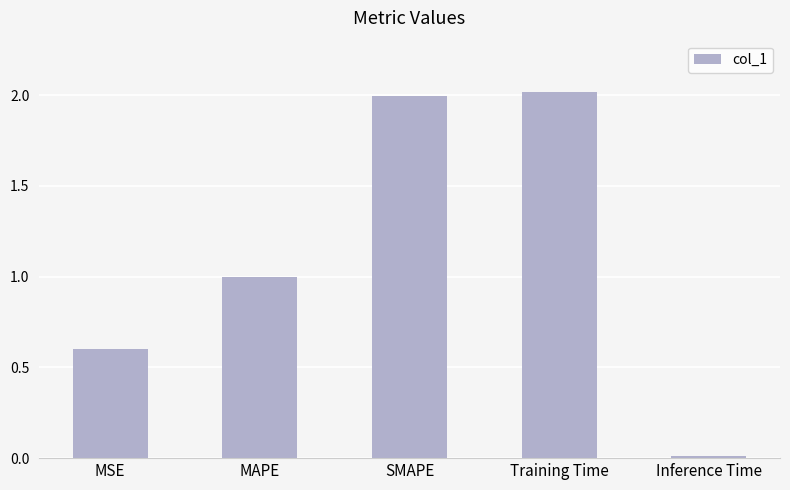

Is it true that the value at MSE is 0.6?

True